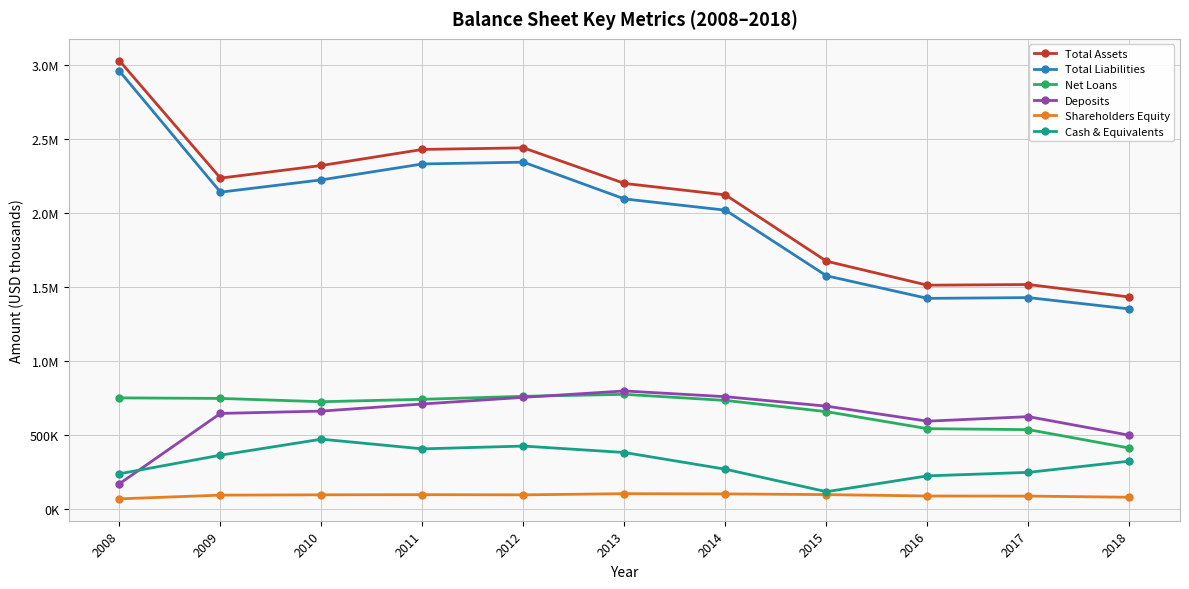

Reading left to right, transcribe all the data shown in this chart.

Total Assets: 2008=3032144	2009=2238521	2010=2323939	2011=2432477	2012=2443216	2013=2202669	2014=2125049	2015=1676665	2016=1514514	2017=1519099	2018=1434535
Total Liabilities: 2008=2962121	2009=2143589	2010=2226807	2011=2334324	2012=2346309	2013=2097834	2014=2021828	2015=1578066	2016=1425419	2017=1430606	2018=1353803
Net Loans: 2008=752537	2009=748959	2010=726585	2011=742961	2012=763166	2013=776490	2014=735333	2015=659530	2016=544363	2017=537822	2018=413172
Deposits: 2008=172131	2009=647524	2010=663158	2011=711293	2012=756338	2013=799366	2014=760710	2015=696590	2016=595082	2017=625796	2018=499795
Shareholders Equity: 2008=70023	2009=94932	2010=97133	2011=98153	2012=96908	2013=104834	2014=103221	2015=98599	2016=89095	2017=88493	2018=80733
Cash & Equivalents: 2008=239366	2009=365120	2010=473326	2011=407838	2012=426795	2013=383193	2014=270200	2015=118127	2016=225263	2017=249036	2018=324809